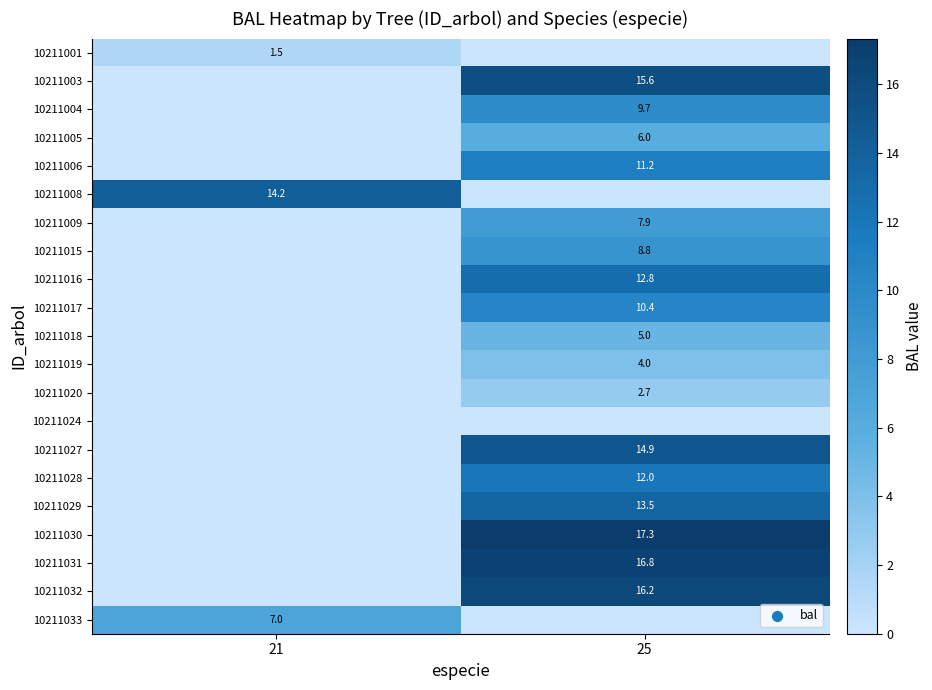

Is it true that 10211033 equals 7.0 at 21?

True